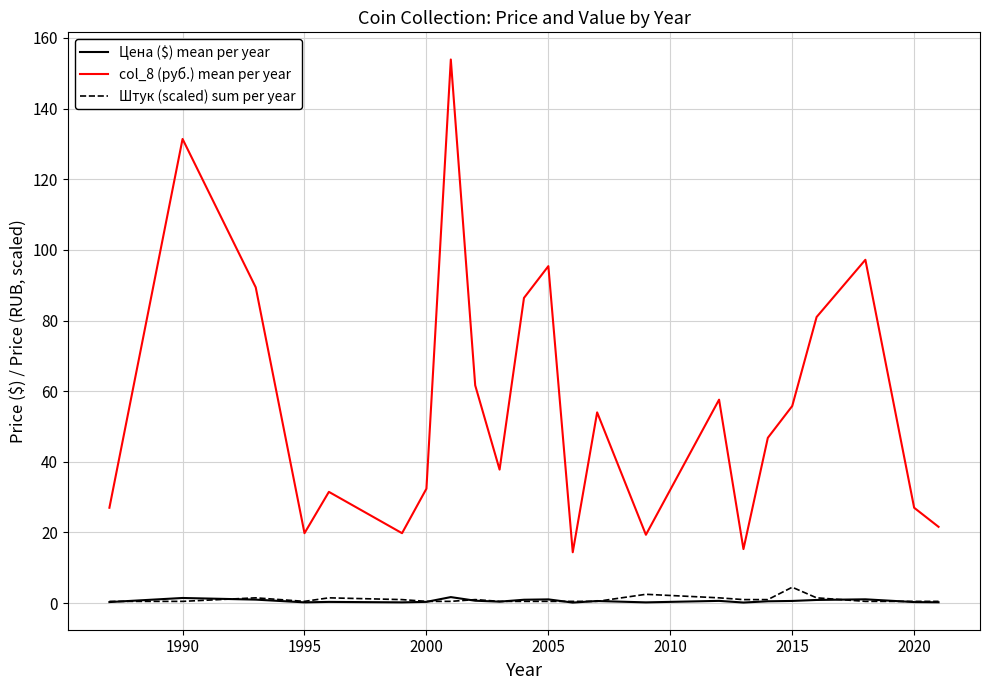

Does the chart have visible grid lines?

Yes